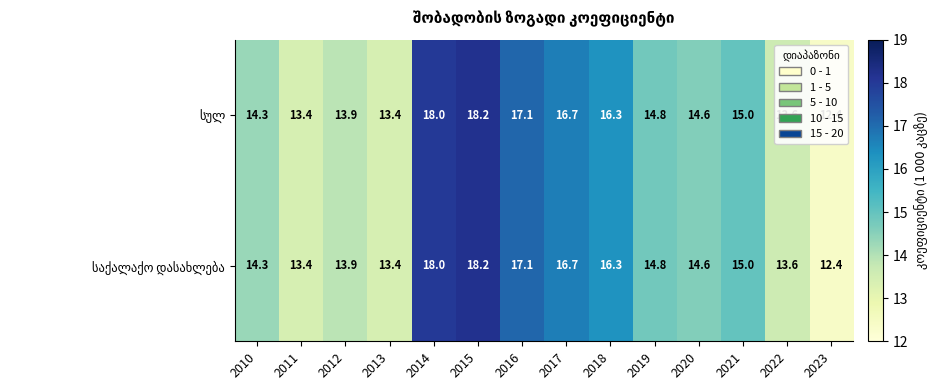

What is the total value across all series at 2016?

34.2